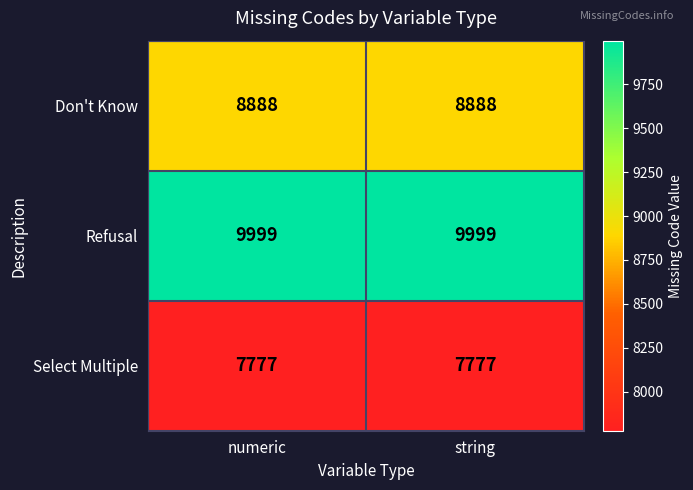

What is the total value across all series at numeric?

26664